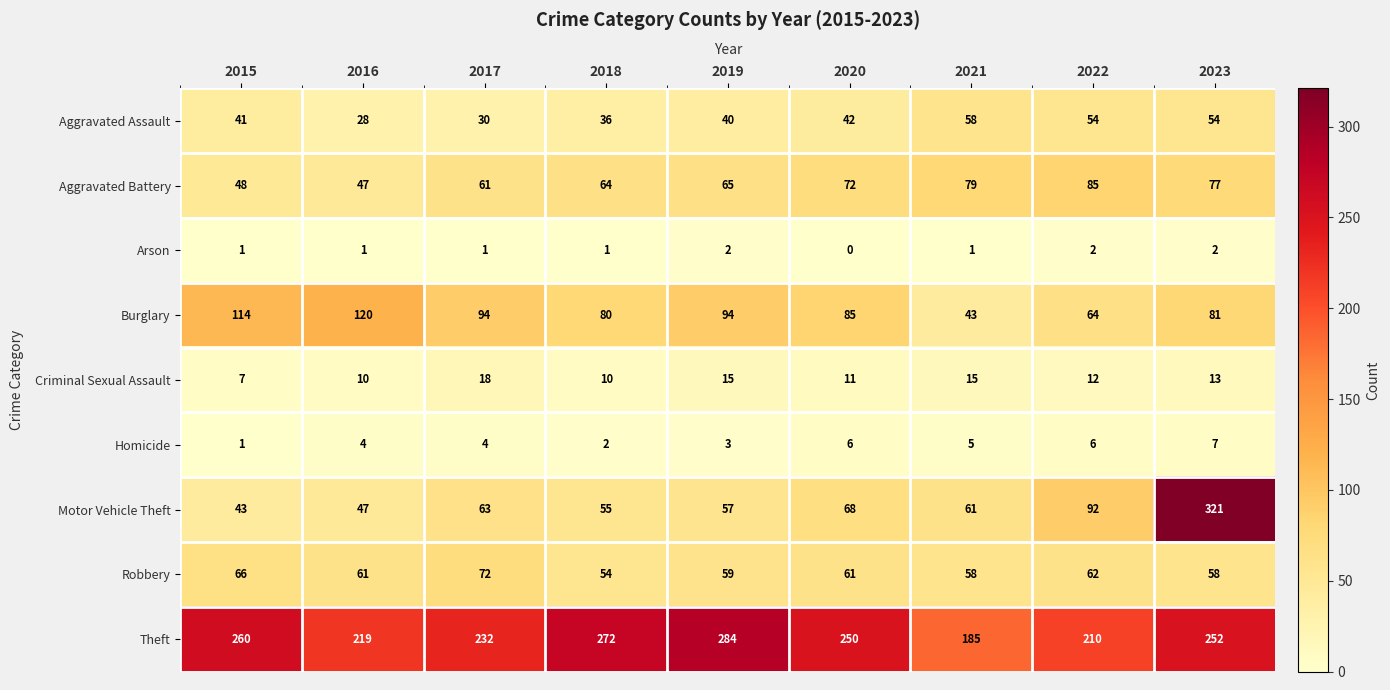

Where is Theft nearest to the value 234?

2017